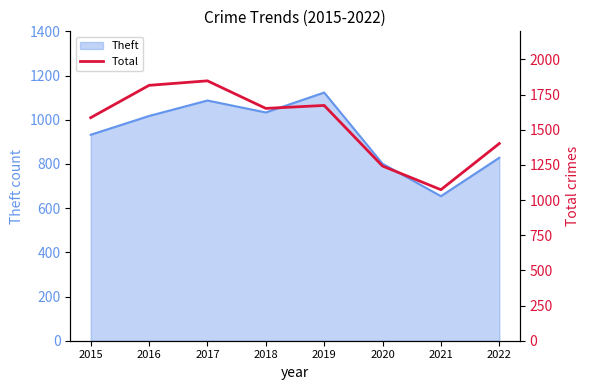

The value of Theft at 2018 is 1487. True or false?

False